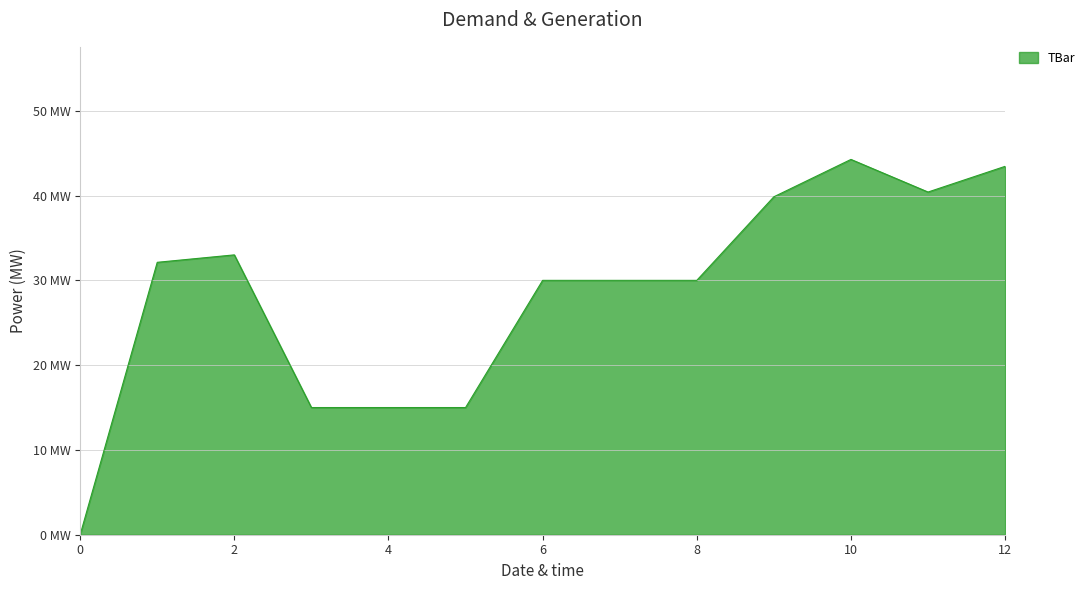

At which category does the data reach its first local peak?

2